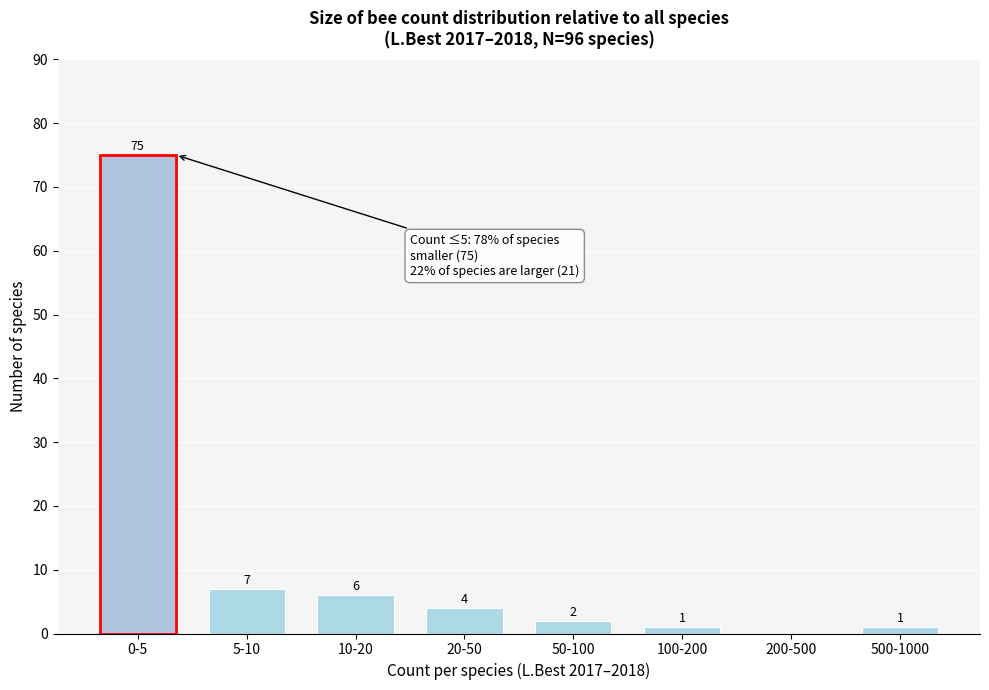

Reading left to right, transcribe all the data shown in this chart.

0-5=75	5-10=7	10-20=6	20-50=4	50-100=2	100-200=1	200-500=0	500-1000=1